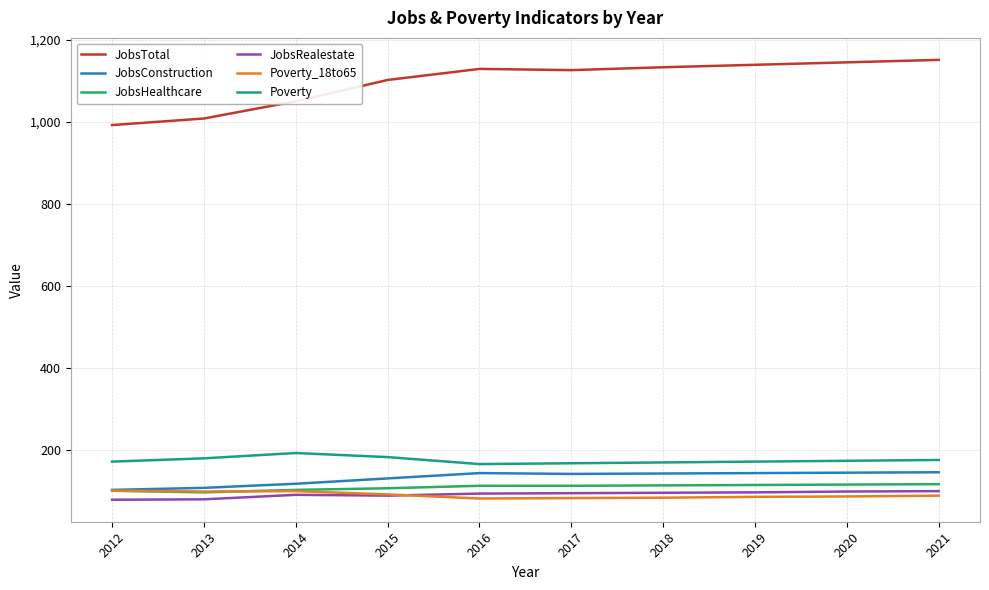

How many series are shown in this chart?

6